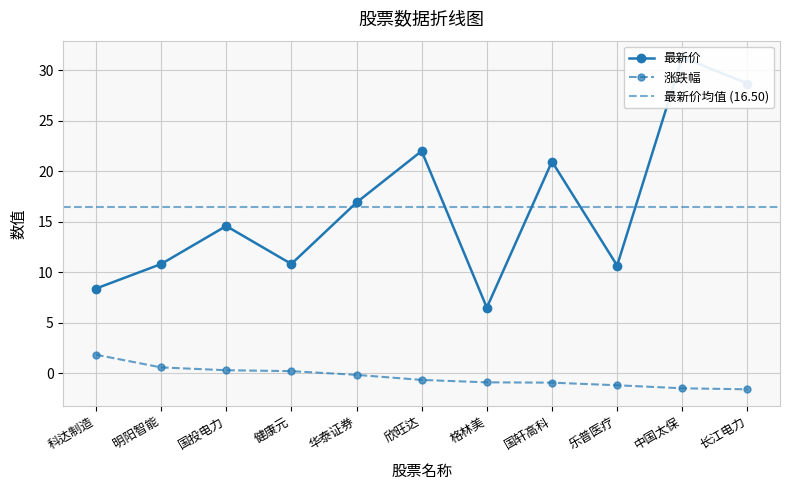

Is it true that 最新价 equals 8.4 at 科达制造?

True